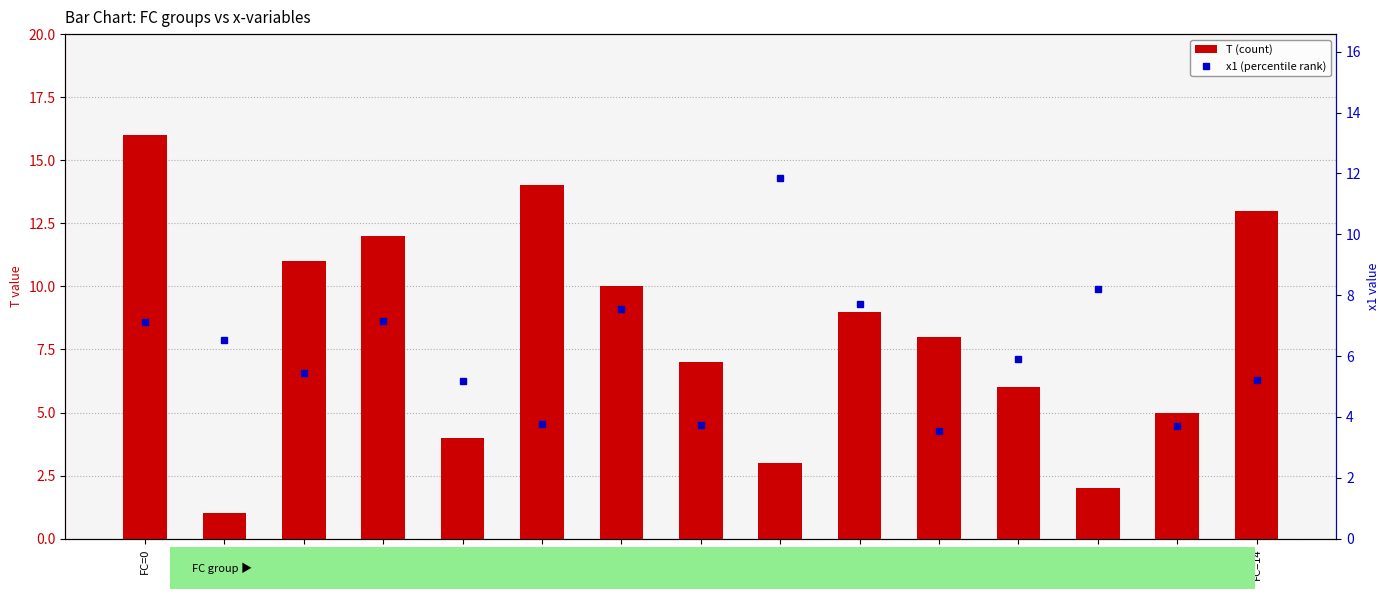

What is the value of the x1 (percentile rank) bar at the 15th from the left?

5.2